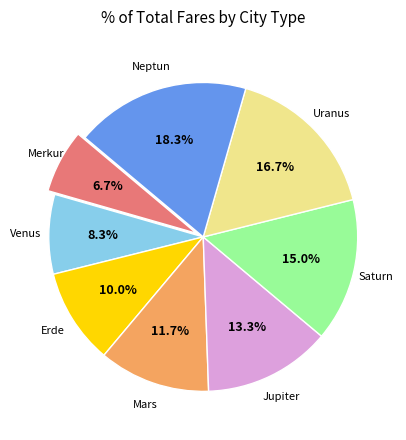

Is there a majority slice in this chart?

No